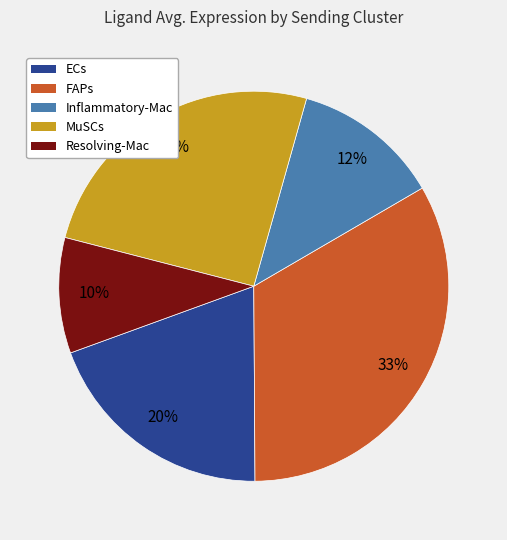

How many segments does this pie chart have?

5